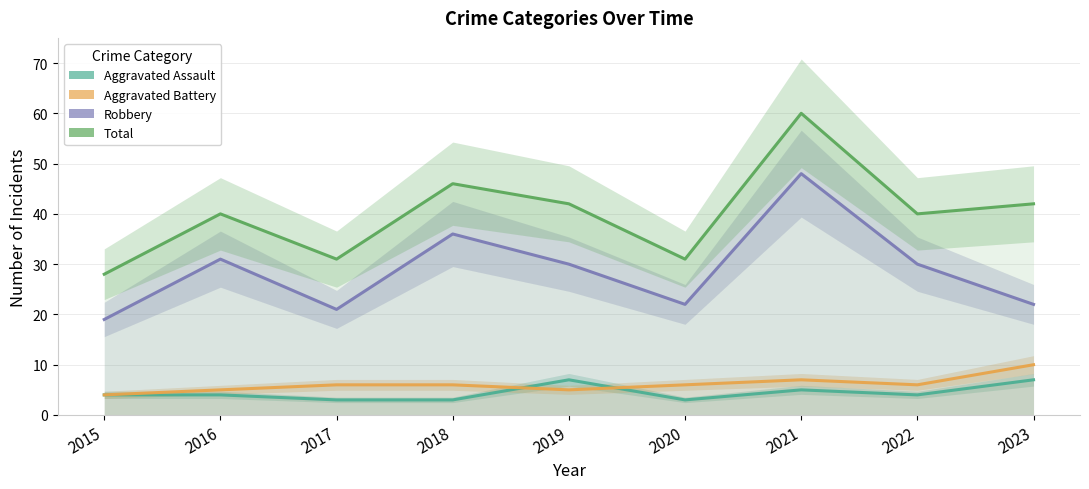

Which has a higher value, 2023 or 2018?

2023